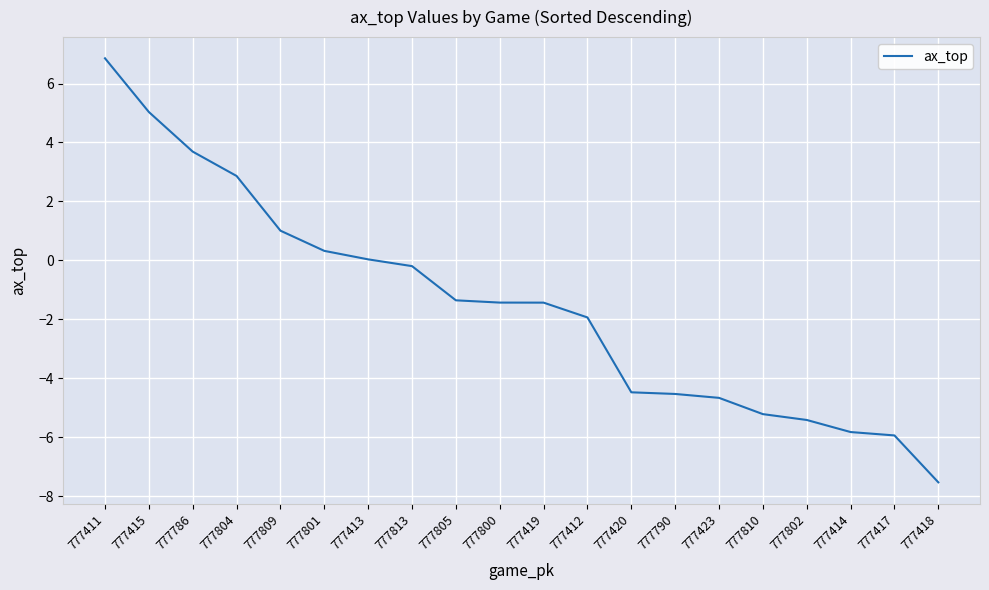

Does the chart display data point markers on the line(s)?

No